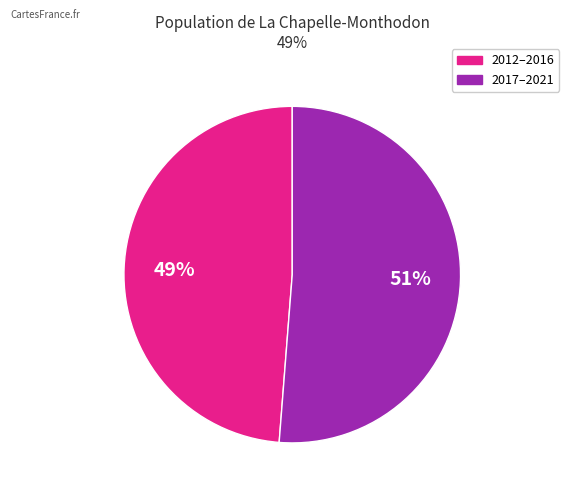

To the nearest percent, what is the average slice percentage?

50%